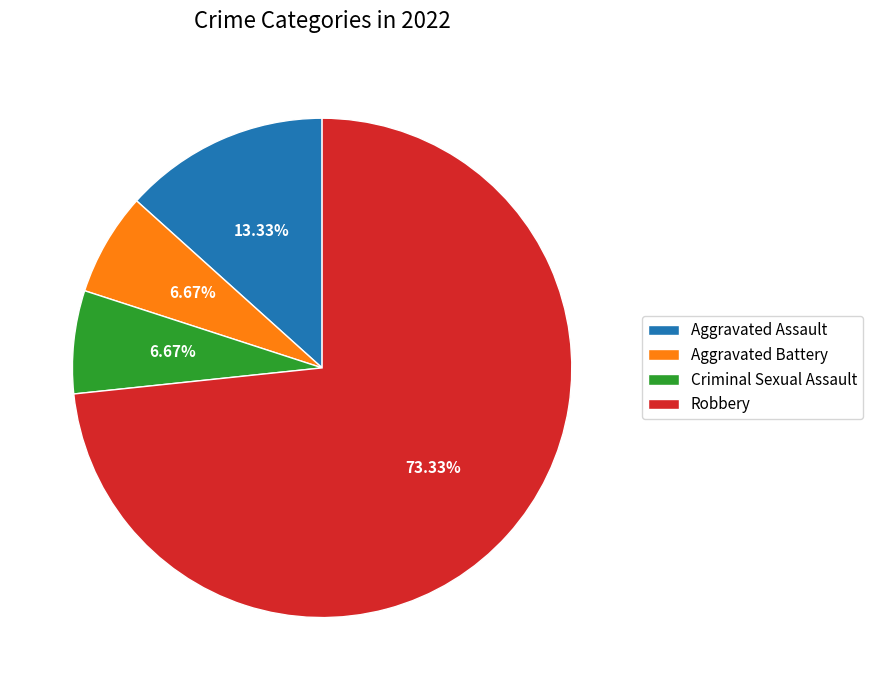

Is there any slice that represents more than half of the pie?

Yes